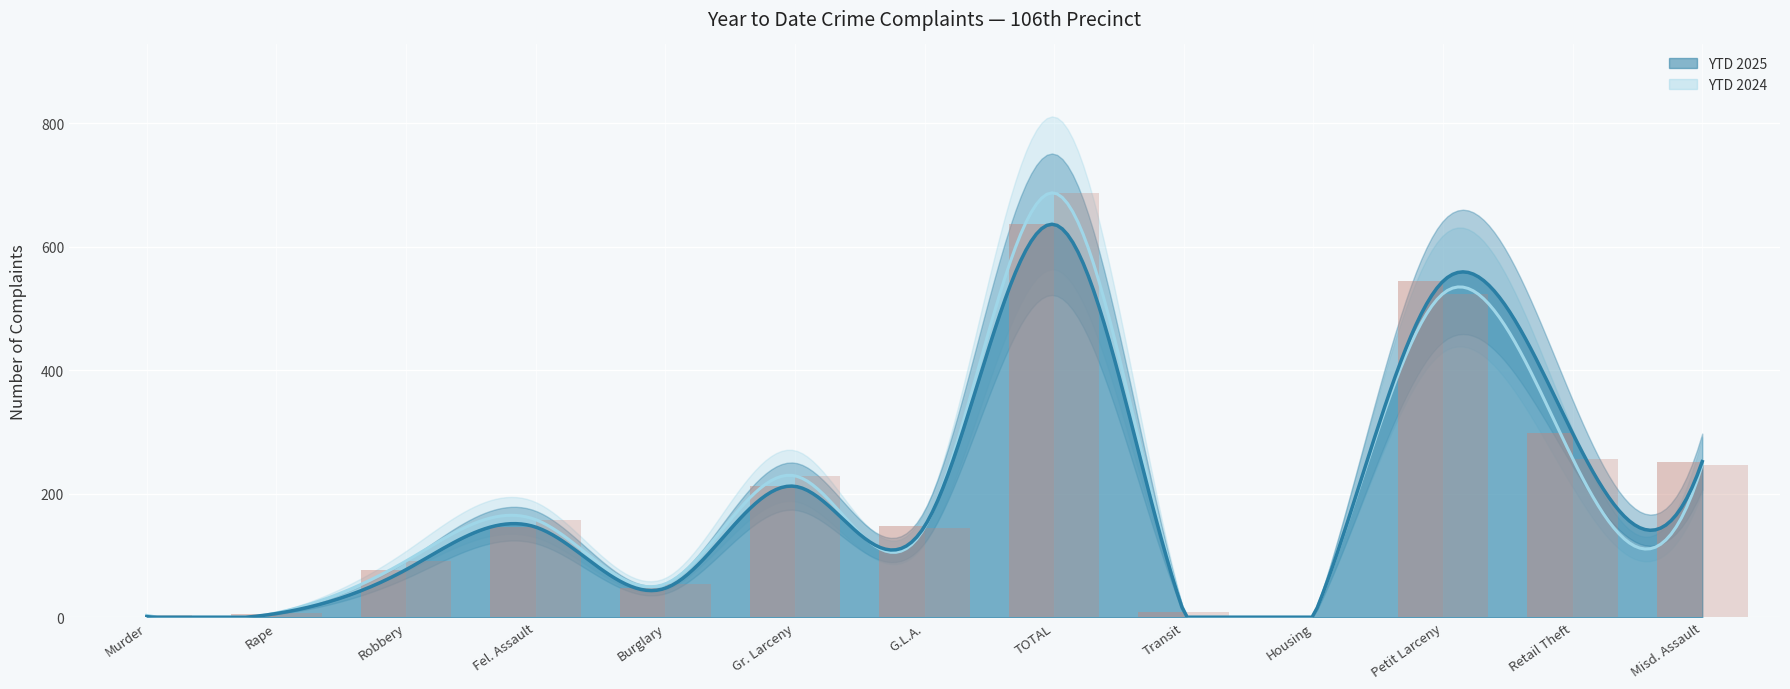

What position from the left is Fel. Assault?

4